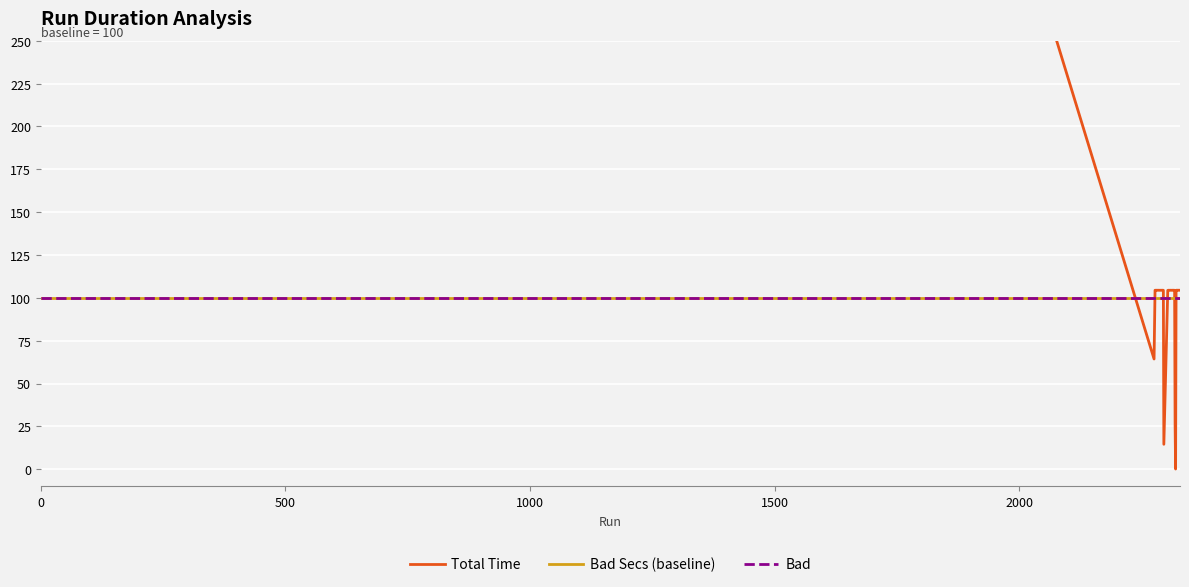

How many lines are shown in the chart?

3